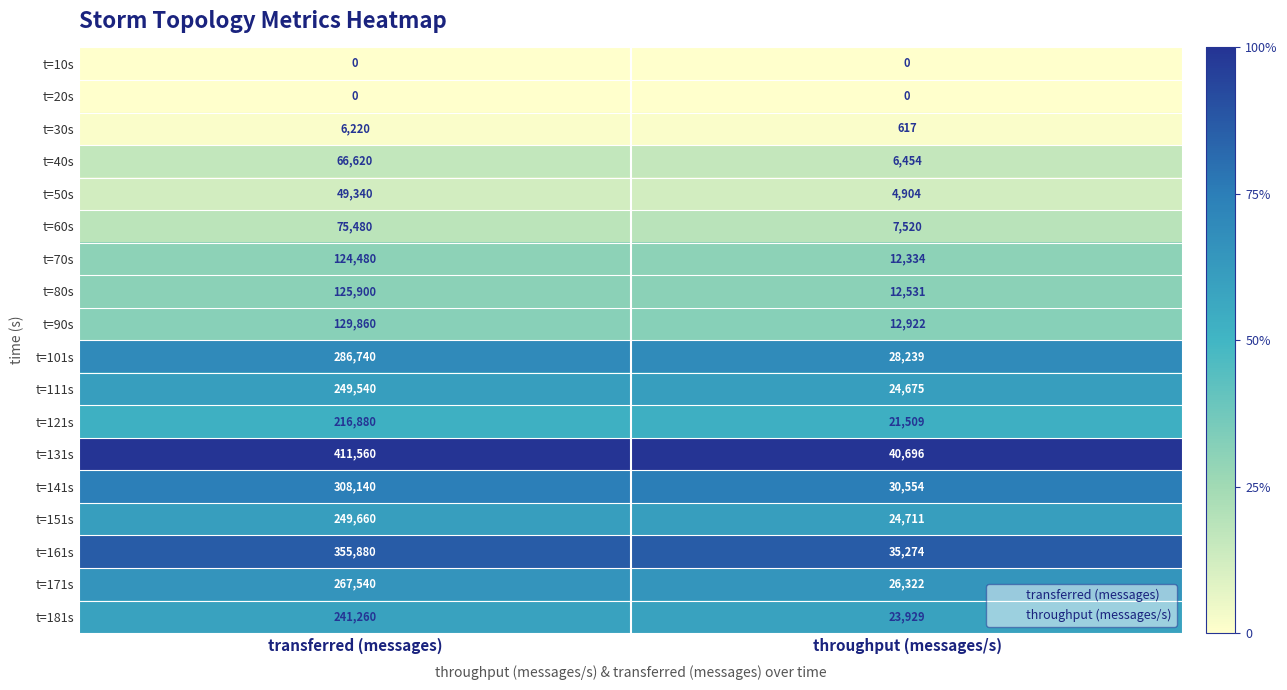

The value of t=10s at transferred (messages) is 0. True or false?

True